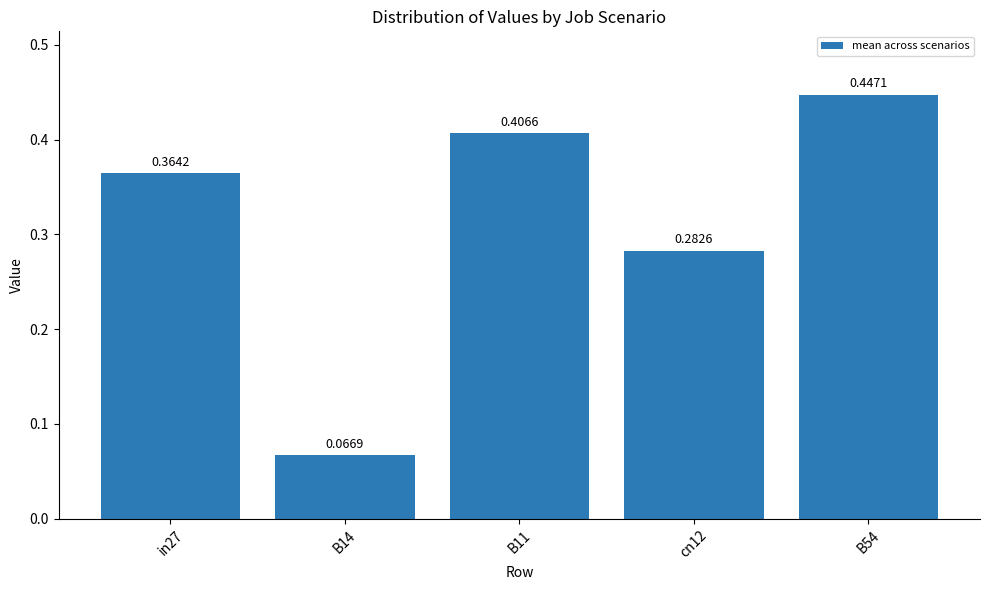

Which category has the lowest value across all series?

B14